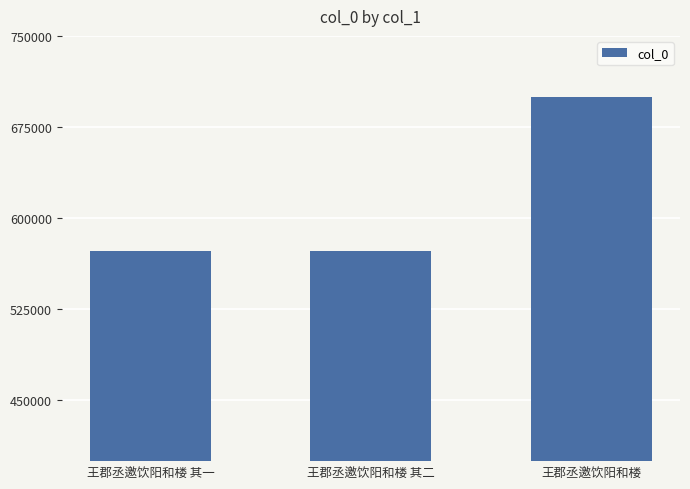

The value at 王郡丞邀饮阳和楼 其二 is 130264. True or false?

False